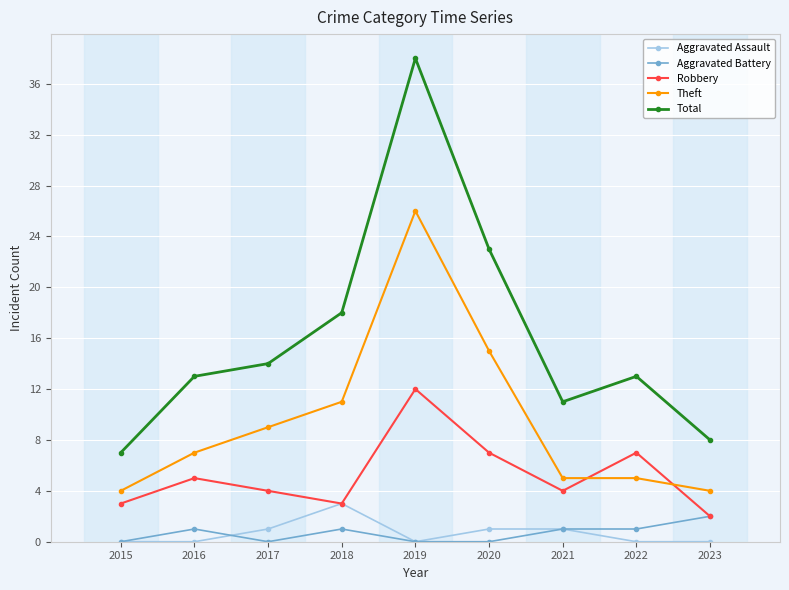

Reading right to left, list all the values displayed in this chart.

Aggravated Assault: 2023=0	2022=0	2021=1	2020=1	2019=0	2018=3	2017=1	2016=0	2015=0
Aggravated Battery: 2023=2	2022=1	2021=1	2020=0	2019=0	2018=1	2017=0	2016=1	2015=0
Robbery: 2023=2	2022=7	2021=4	2020=7	2019=12	2018=3	2017=4	2016=5	2015=3
Theft: 2023=4	2022=5	2021=5	2020=15	2019=26	2018=11	2017=9	2016=7	2015=4
Total: 2023=8	2022=13	2021=11	2020=23	2019=38	2018=18	2017=14	2016=13	2015=7